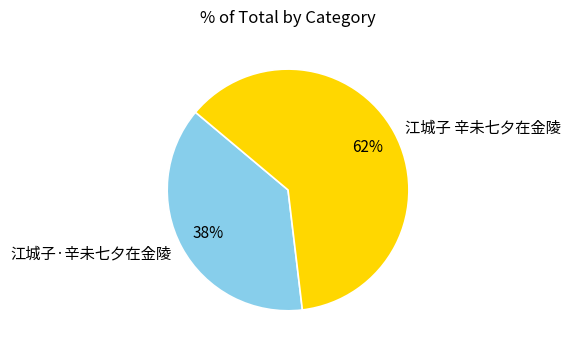

To the nearest percent, what percentage of the pie is 江城子·辛未七夕在金陵?

38%